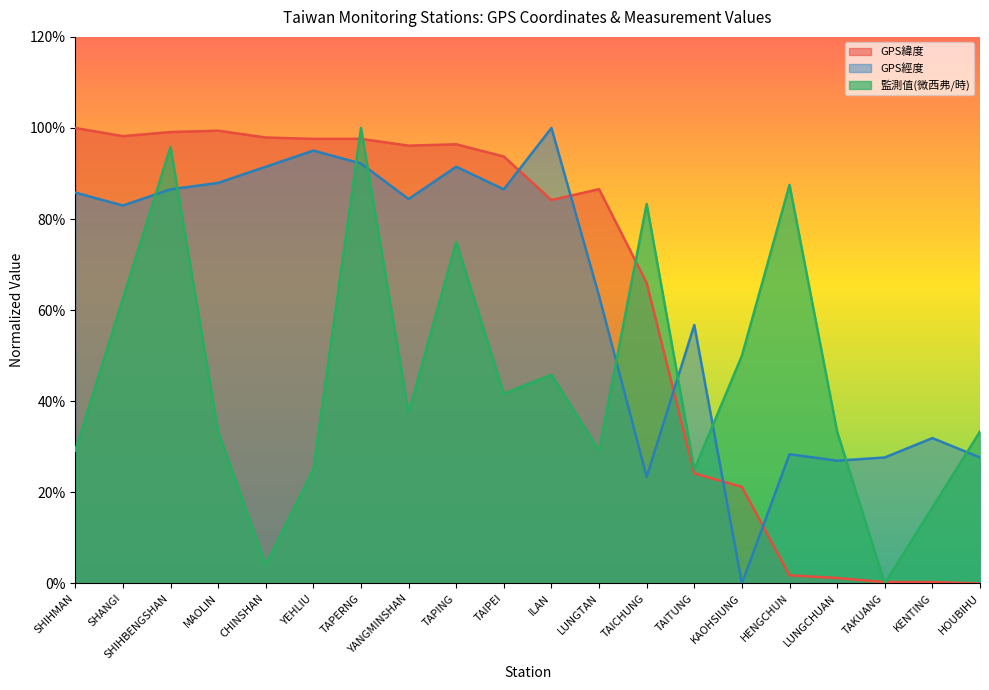

True or false: GPS經度 and 監測值(微西弗/時) intersect in this chart.

True